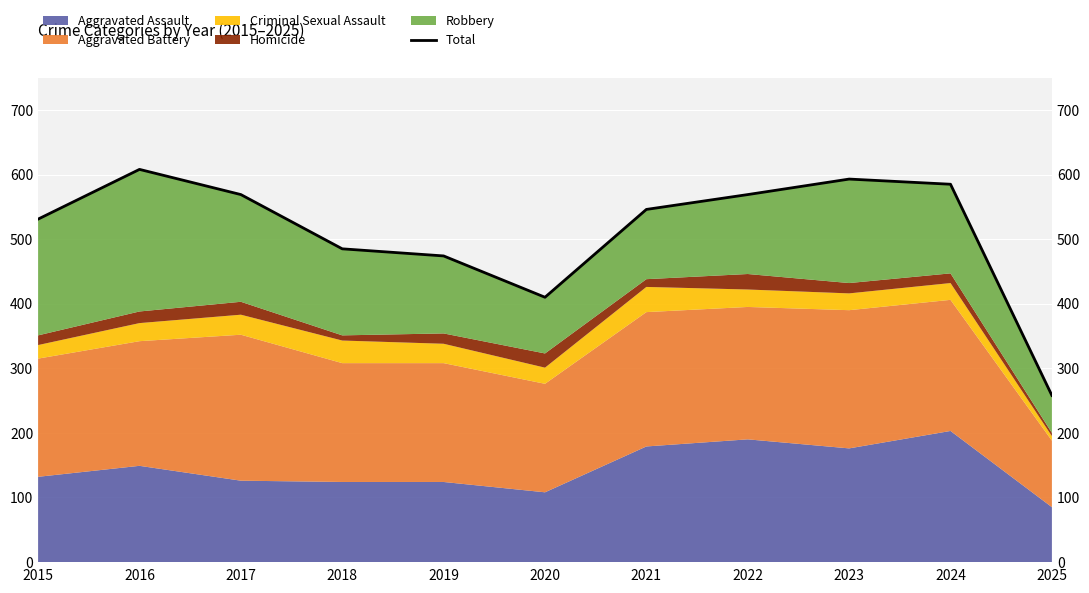

Where is the data nearest to the value 433?

2020